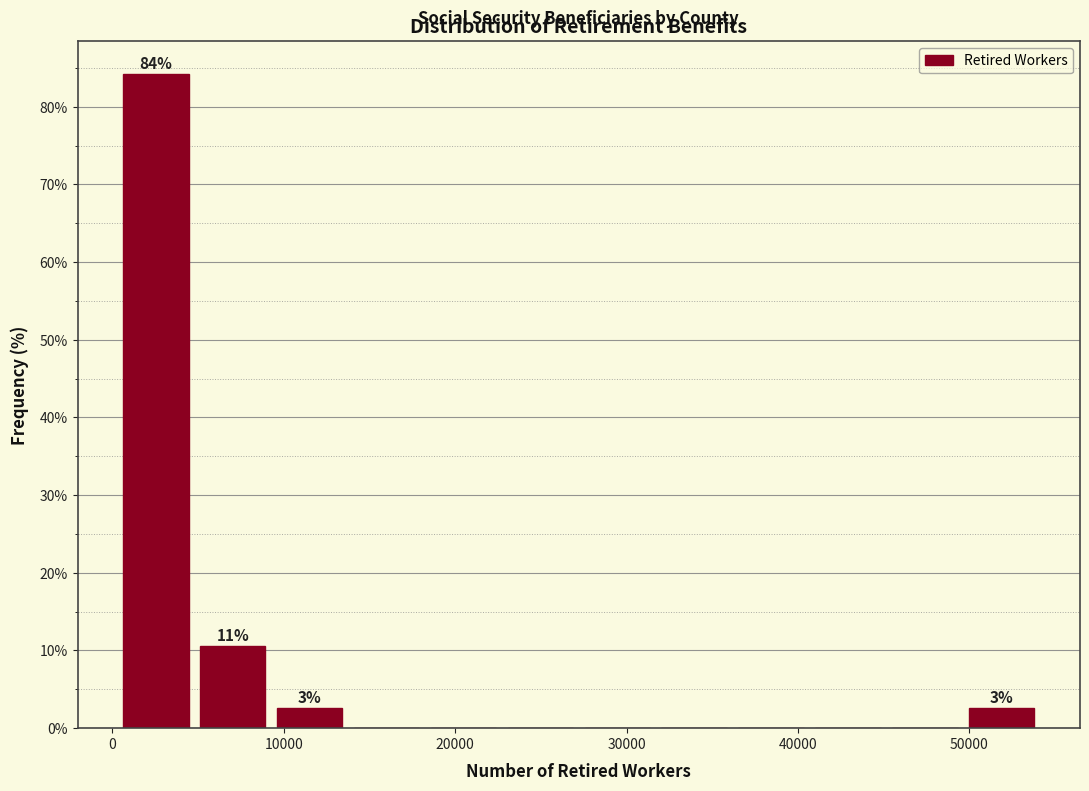

Which range on the x-axis has the tallest bar?

1000 to 5000